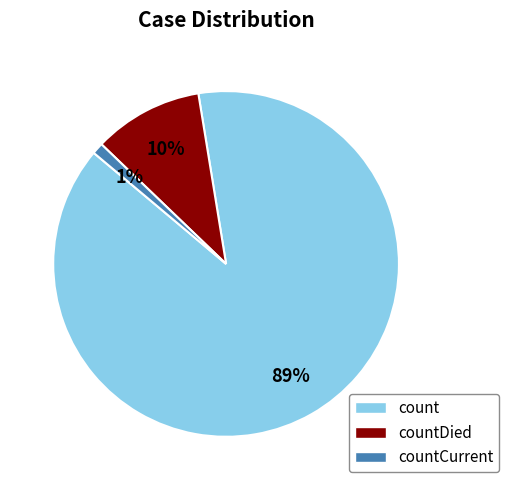

Is there a majority slice in this chart?

Yes